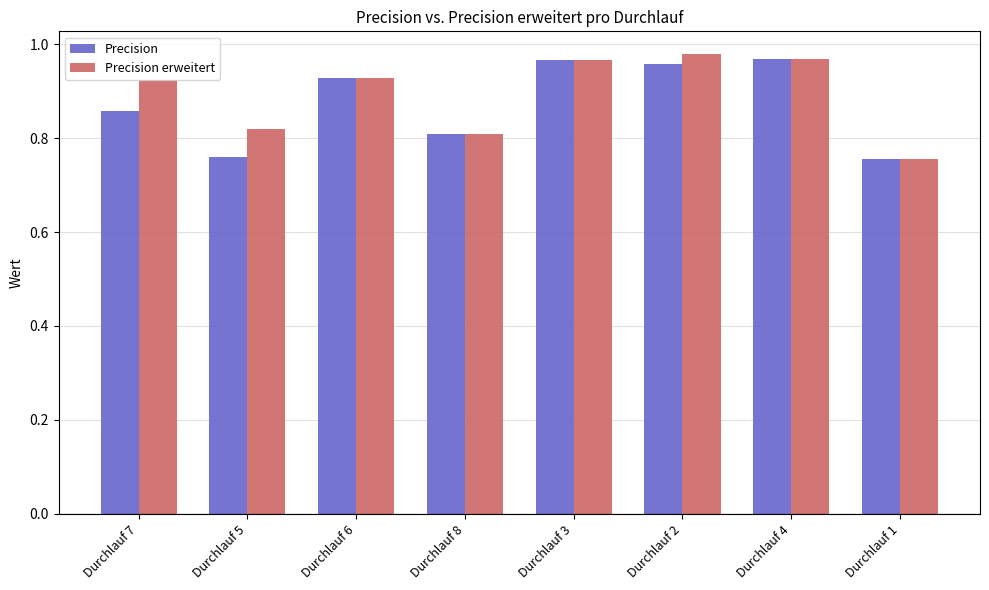

What is the sum of the Precision erweitert values at Durchlauf 4 and Durchlauf 6?

1.9